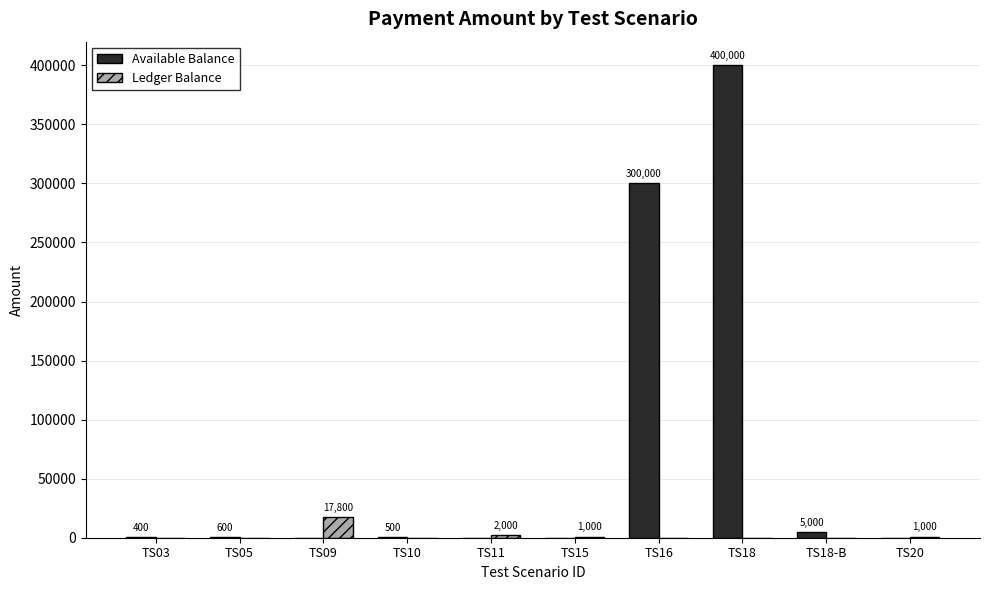

Which category has the highest value in the Ledger Balance series?

TS09